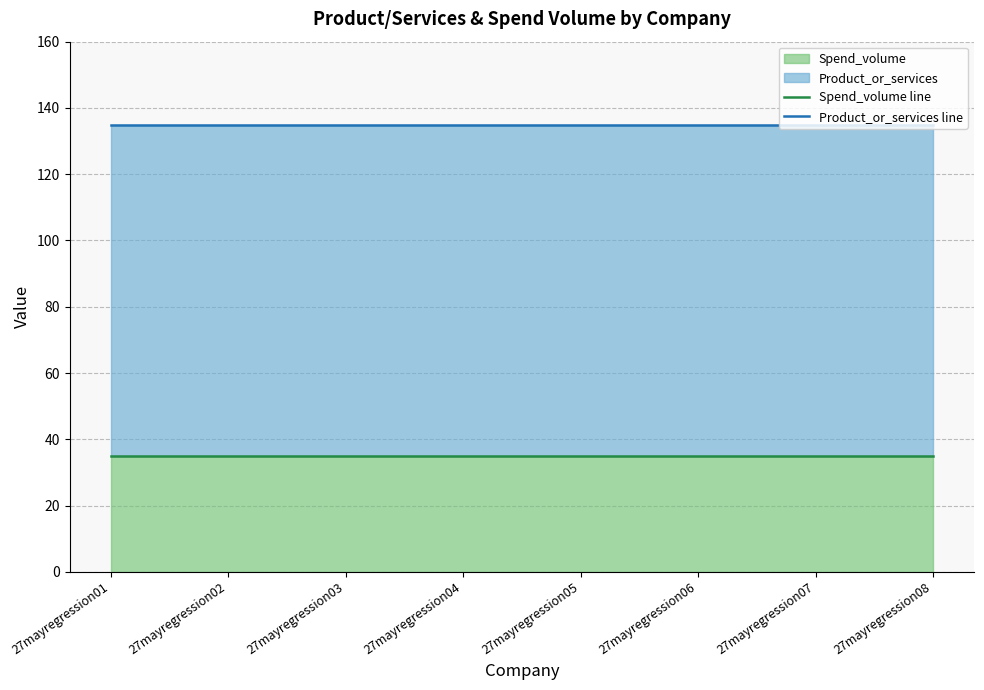

Rank the series by their maximum value, from highest to lowest.

Product_or_services line, Spend_volume line